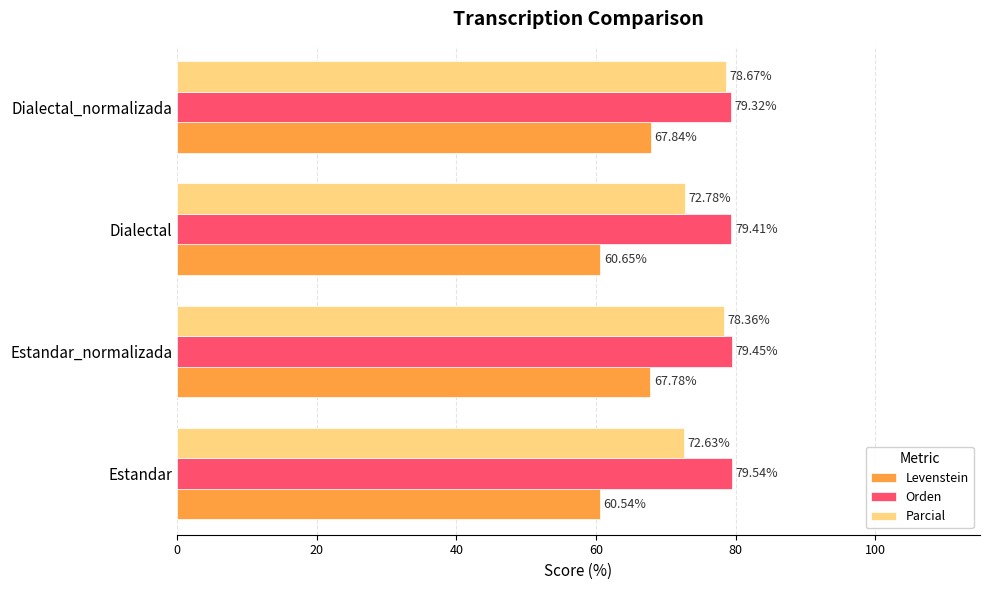

Between Dialectal and Dialectal_normalizada, which series saw the biggest shift?

Levenstein